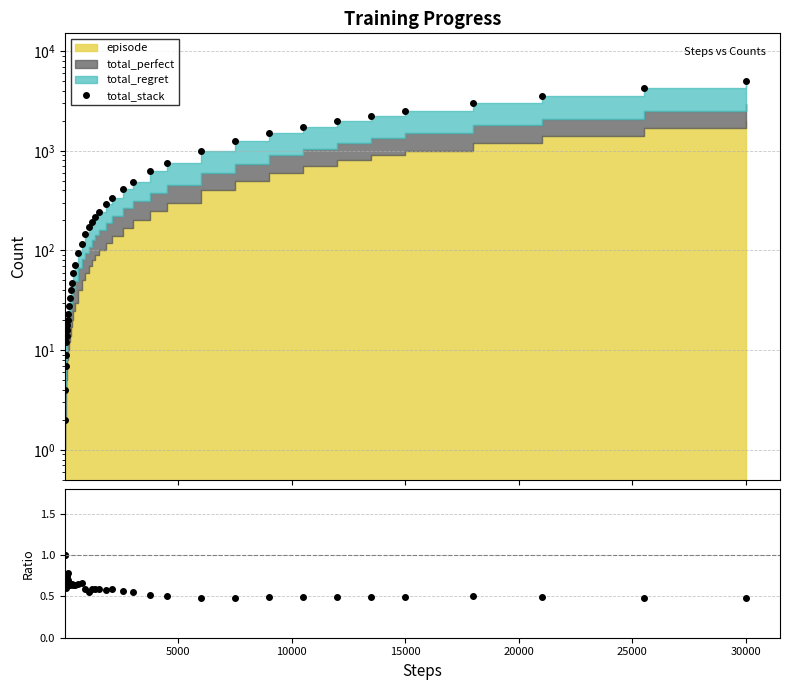

Does the chart have visible grid lines?

Yes